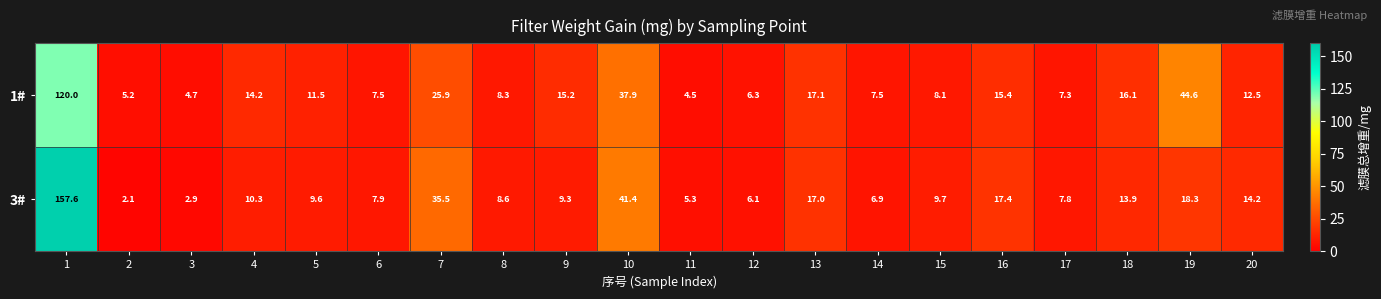

What is the total value across all series at 11?

9.8